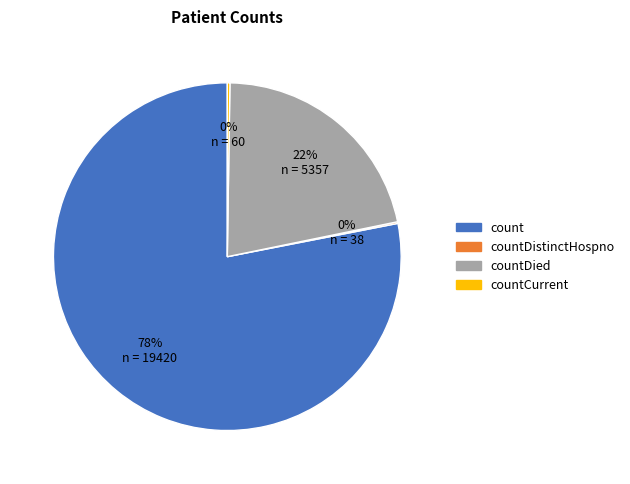

Does any single category account for the majority?

Yes